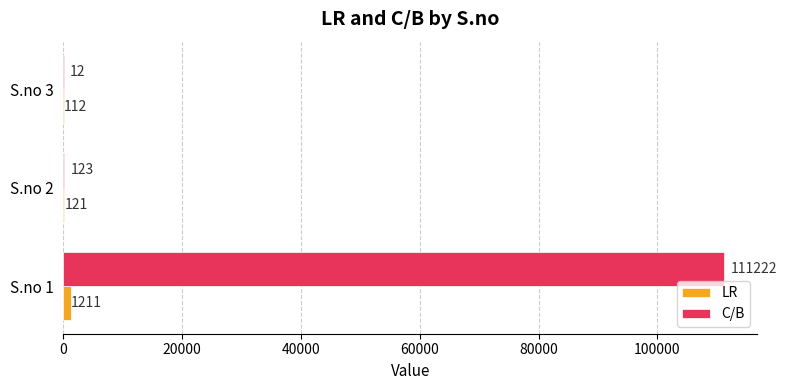

Where is LR nearest to the value 661?

S.no 2